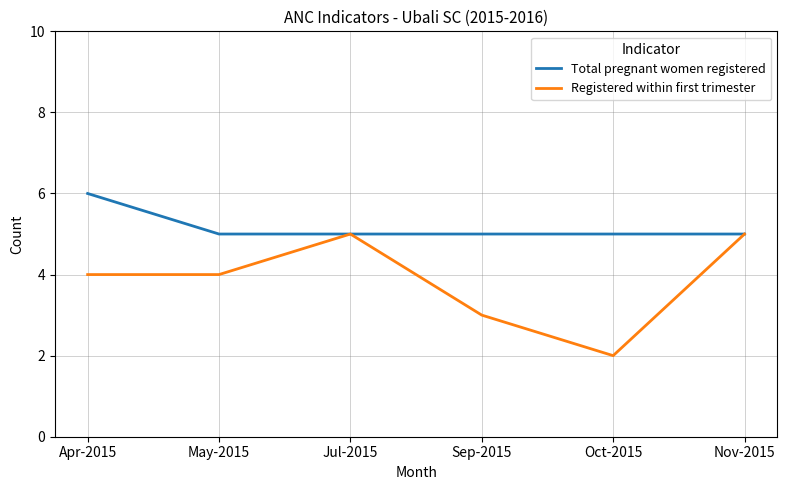

What is the maximum value for Registered within first trimester?

5